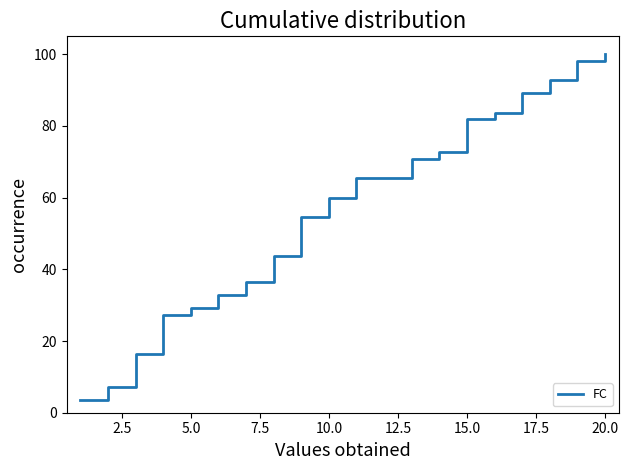

What is the smallest value displayed?

3.6